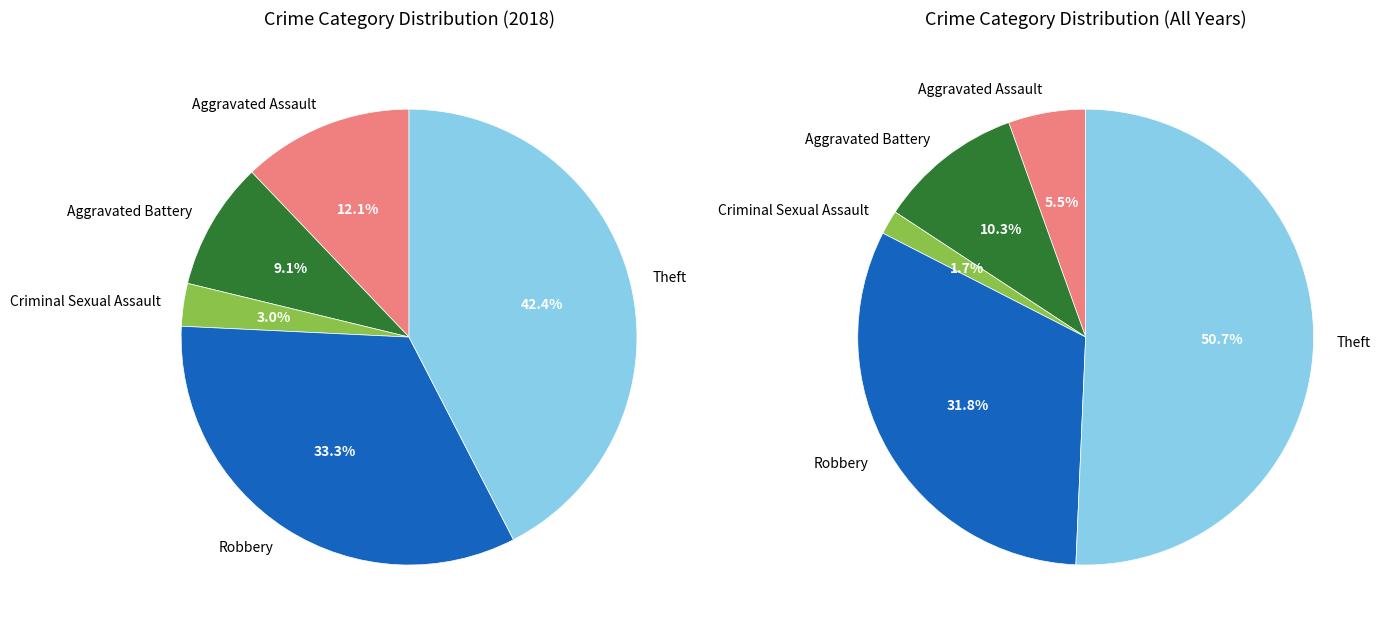

What is the change in value from Aggravated Assault to Robbery?

+7